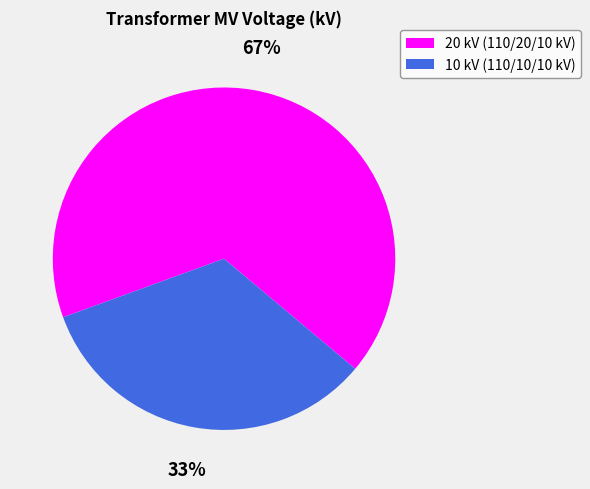

To the nearest percent, what percentage of the pie is 20 kV (110/20/10 kV)?

67%